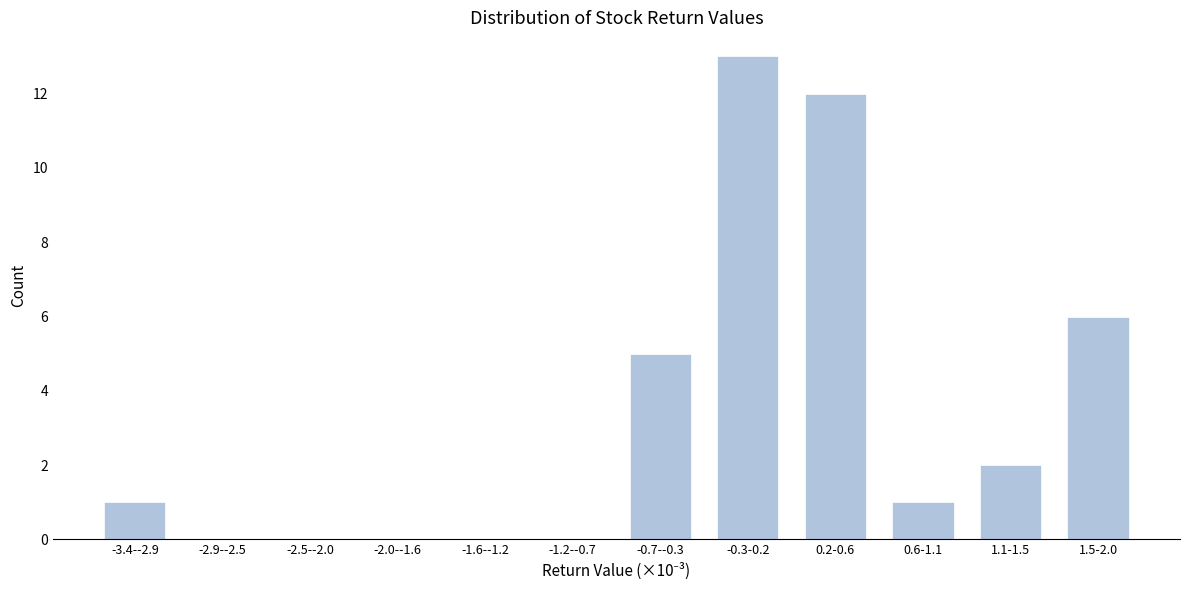

Reading left to right, transcribe all the data shown in this chart.

-3.4--2.9=1	-2.9--2.5=0	-2.5--2.0=0	-2.0--1.6=0	-1.6--1.2=0	-1.2--0.7=0	-0.7--0.3=5	-0.3-0.2=13	0.2-0.6=12	0.6-1.1=1	1.1-1.5=2	1.5-2.0=6